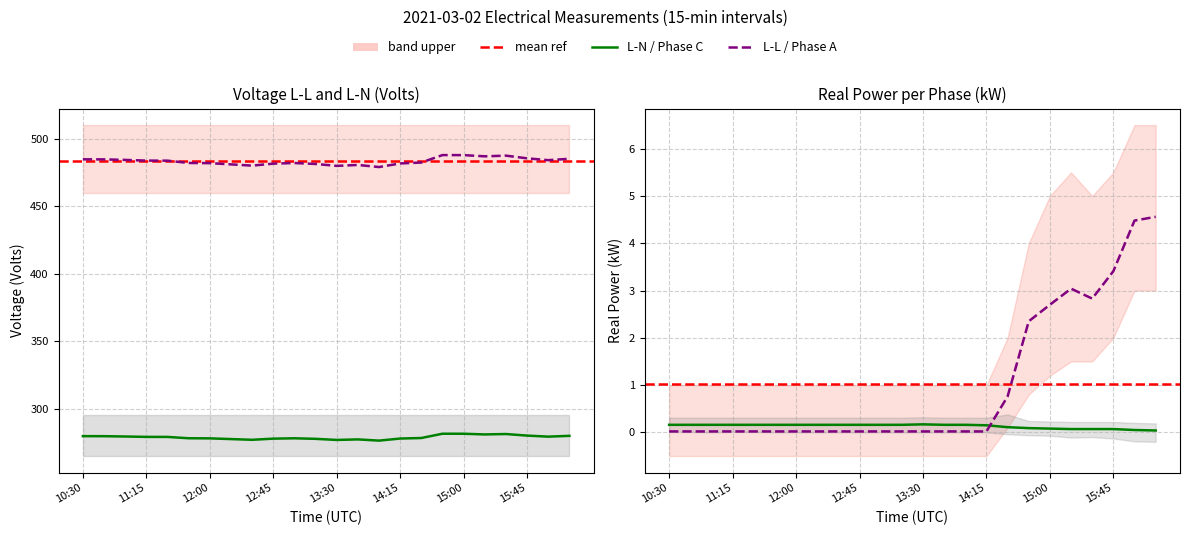

At how many categories does at least one series exceed 44?

24